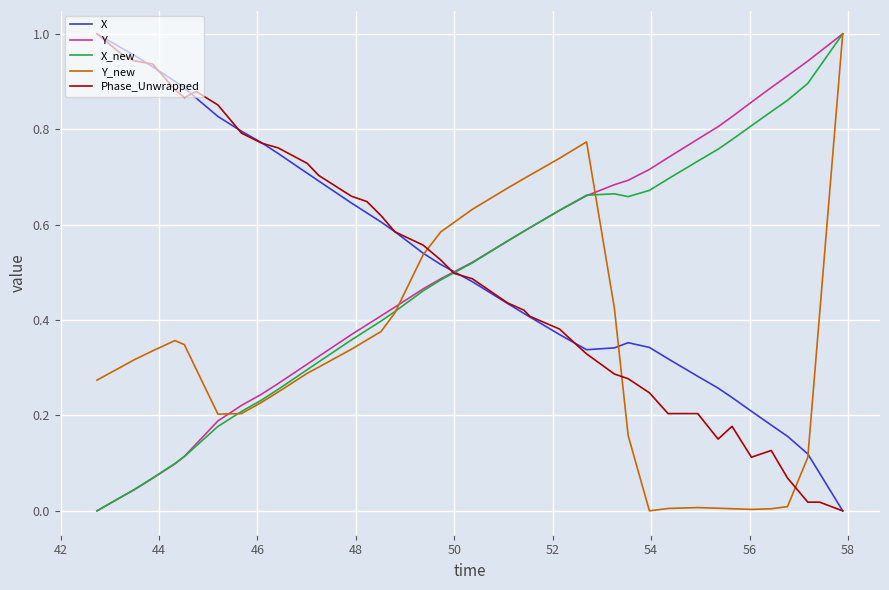

True or false: Y has more than 2 interior local peaks.

False